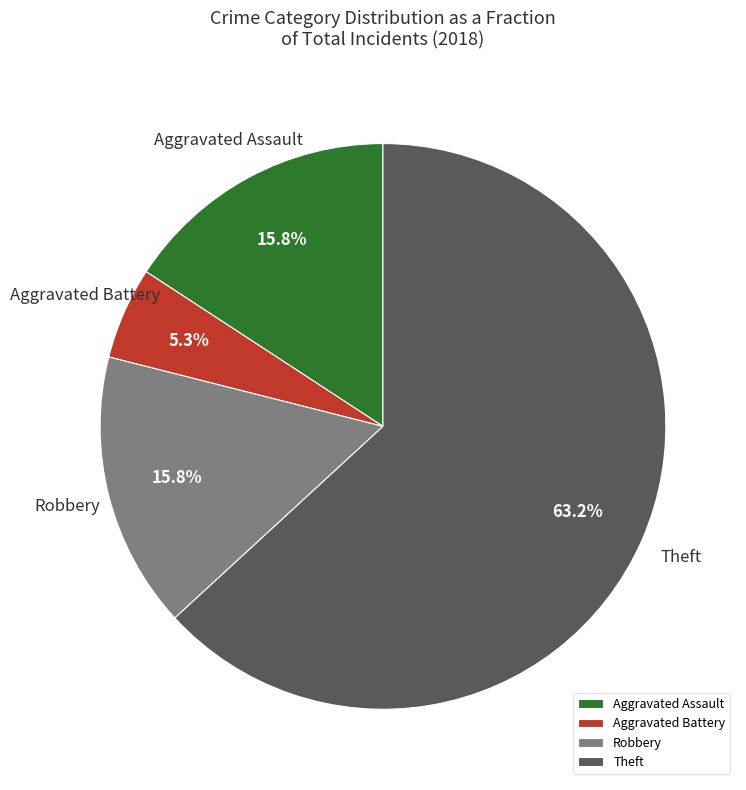

Which has a higher value, Robbery or Theft?

Theft